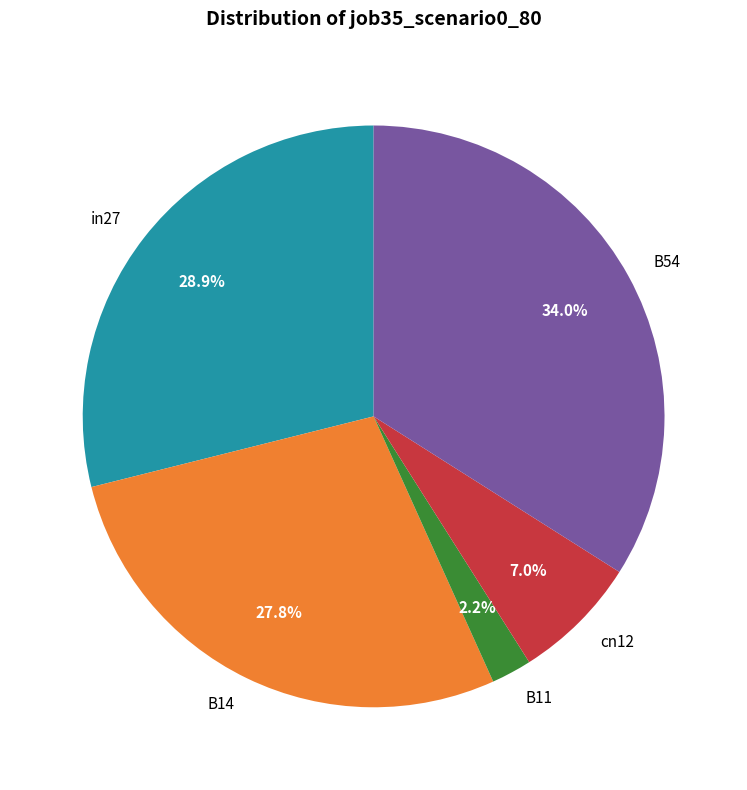

What portion of the pie excludes cn12?

93.0%